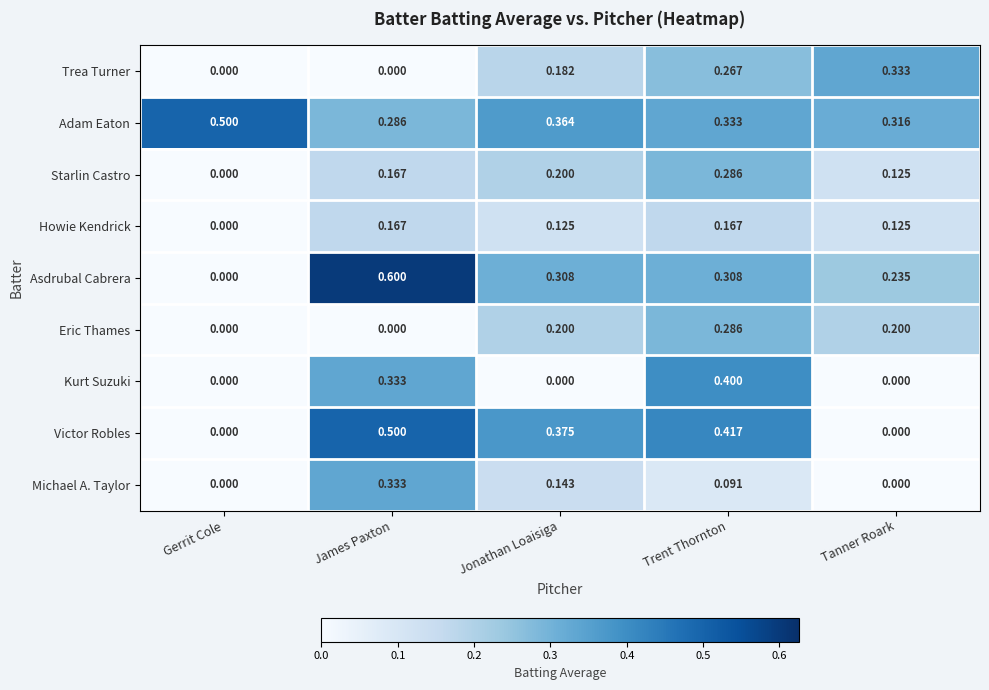

How many values in the Trea Turner series exceed 0?

3